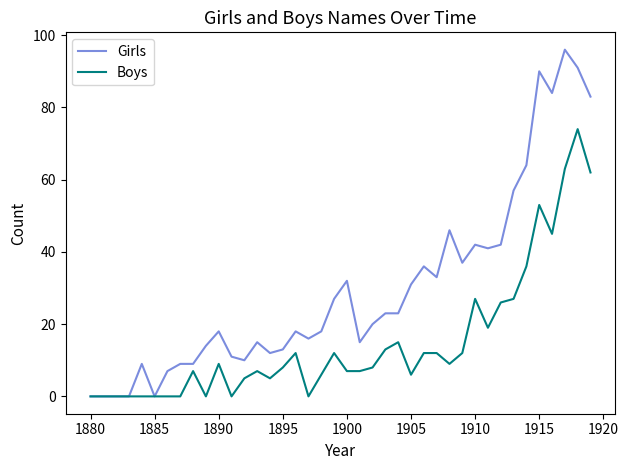

What are all the series names shown in the legend?

Girls, Boys